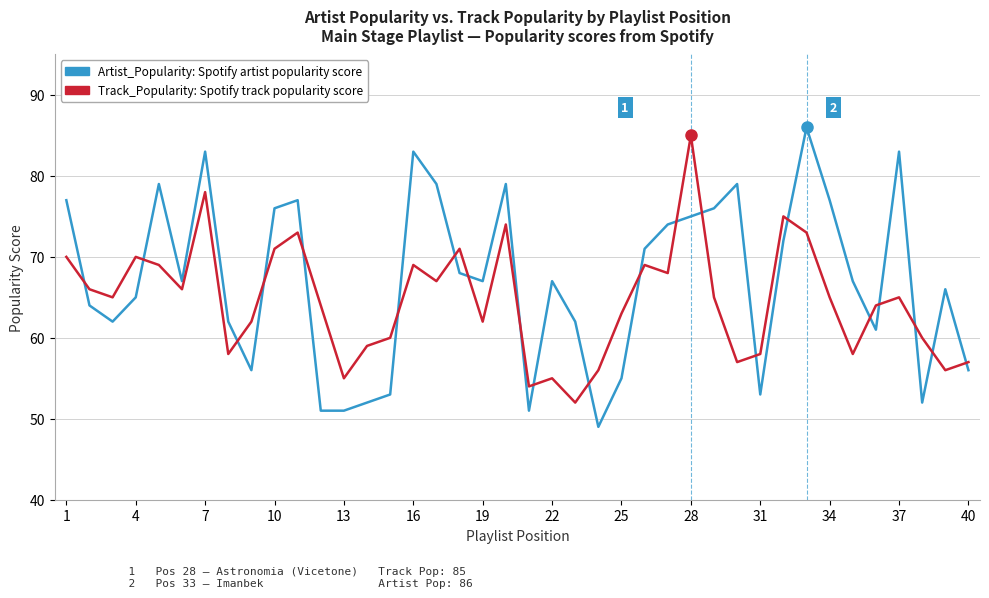

What is the greatest value displayed?

86